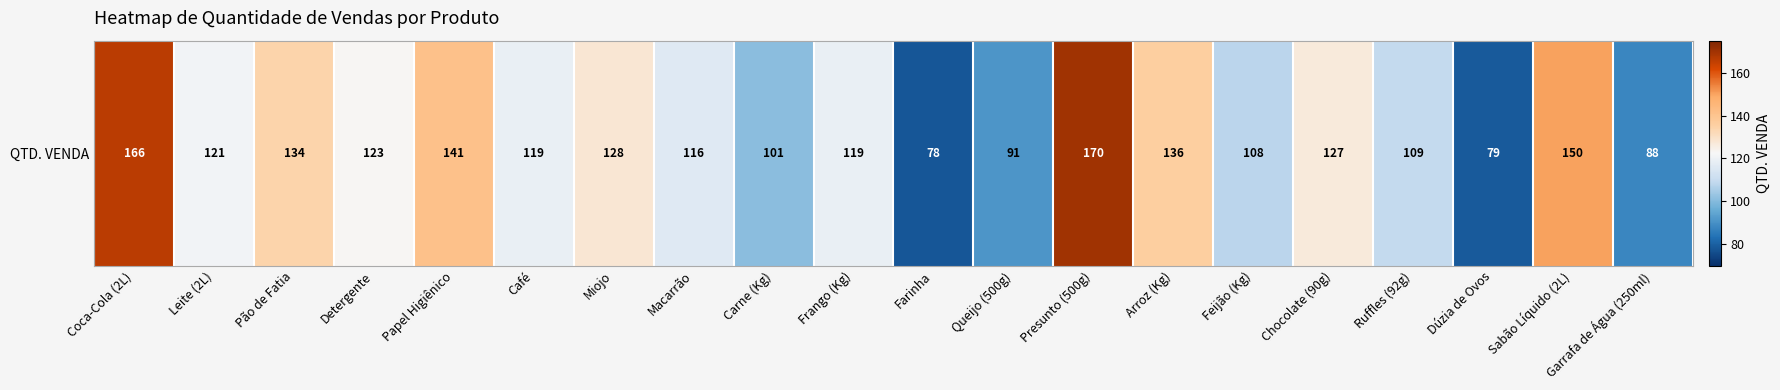

Rank the categories by value from highest to lowest.

Presunto (500g), Coca-Cola (2L), Sabão Líquido (2L), Papel Higiênico, Arroz (Kg), Pão de Fatia, Miojo, Chocolate (90g), Detergente, Leite (2L), Café, Frango (Kg), Macarrão, Ruffles (92g), Feijão (Kg), Carne (Kg), Queijo (500g), Garrafa de Água (250ml), Dúzia de Ovos, Farinha